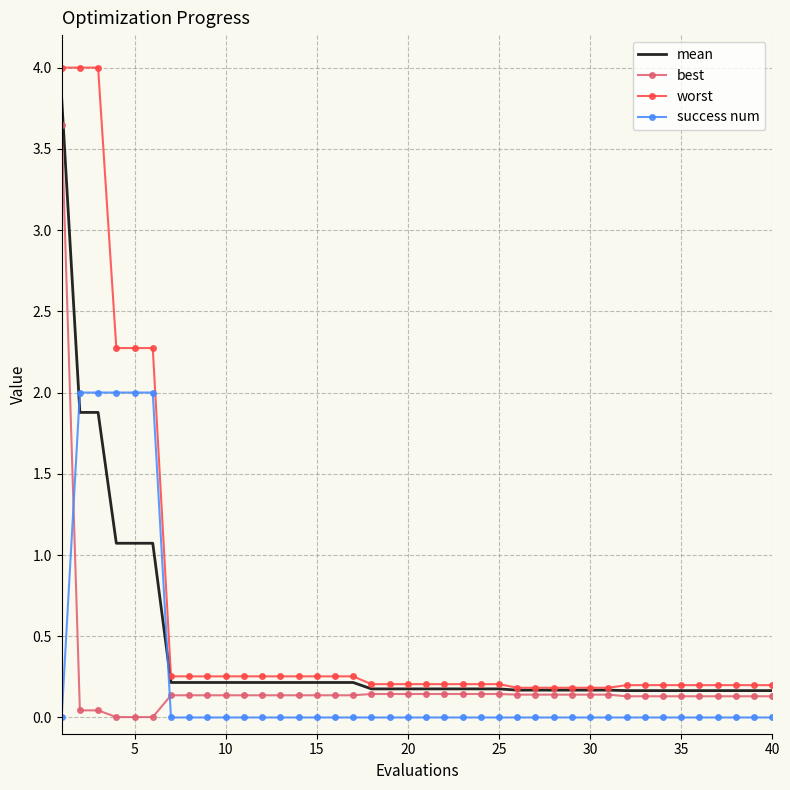

True or false: worst and success num cross at least once.

False